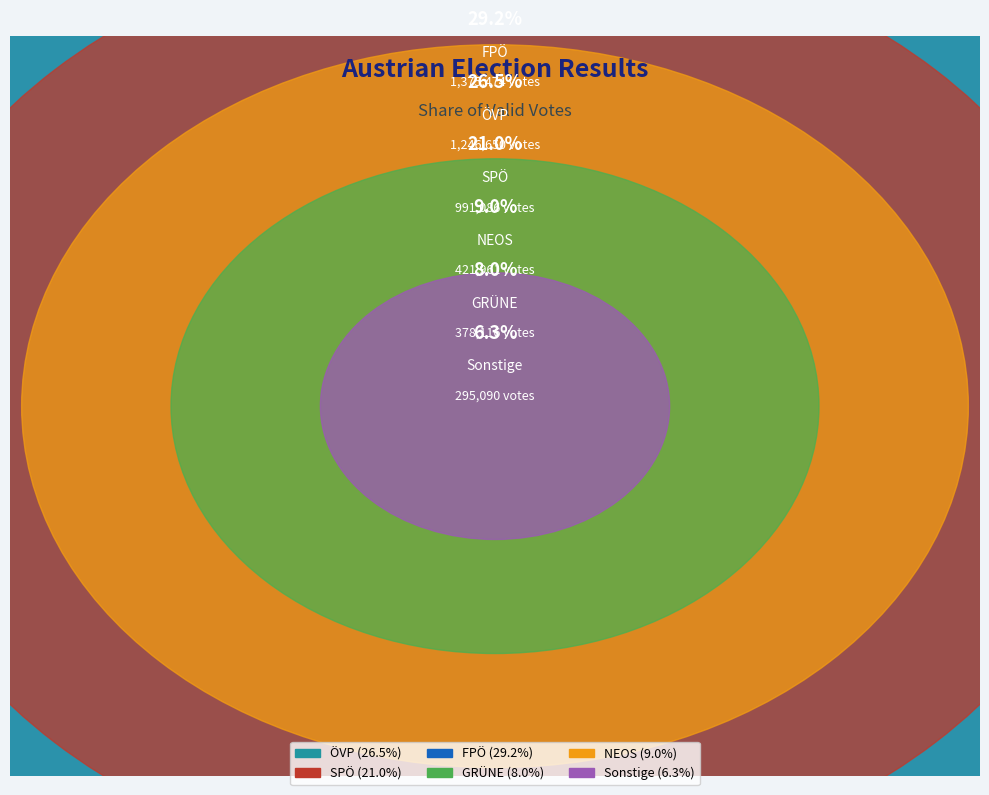

How many slices are in this pie chart?

6